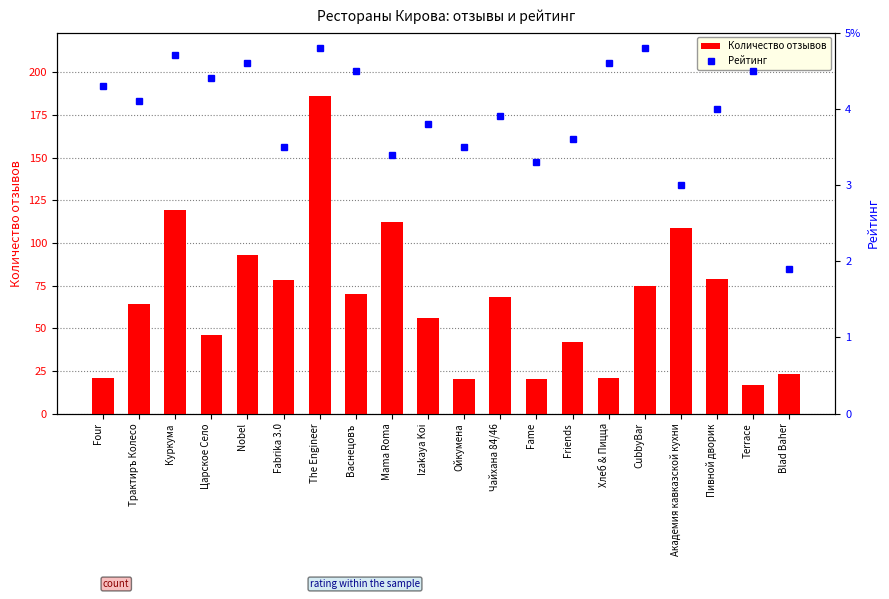

What is the sum of the Количество отзывов values at The Engineer and Васнецовъ?

256